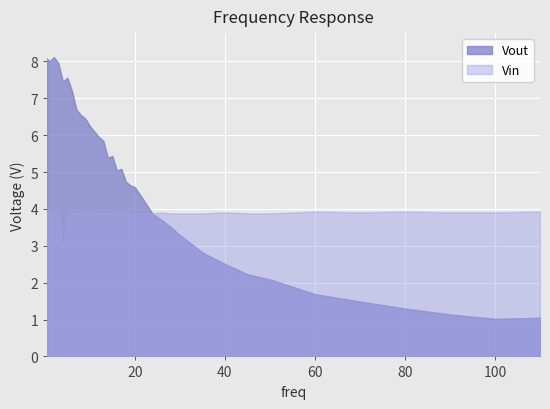

How many data points does each series have?

36